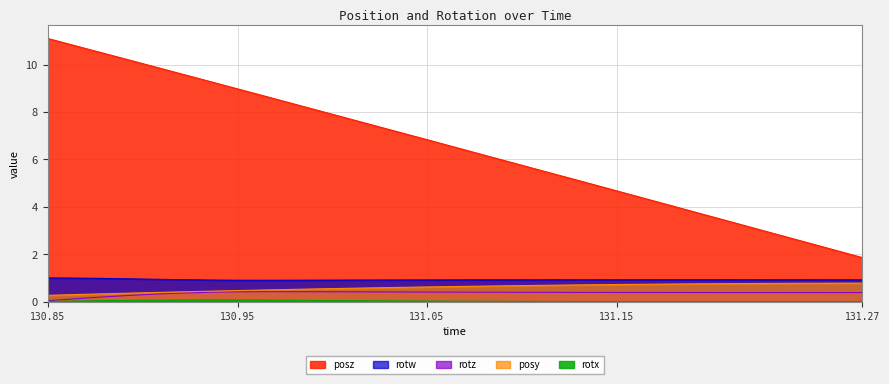

True or false: posy has more than 2 interior local peaks.

False